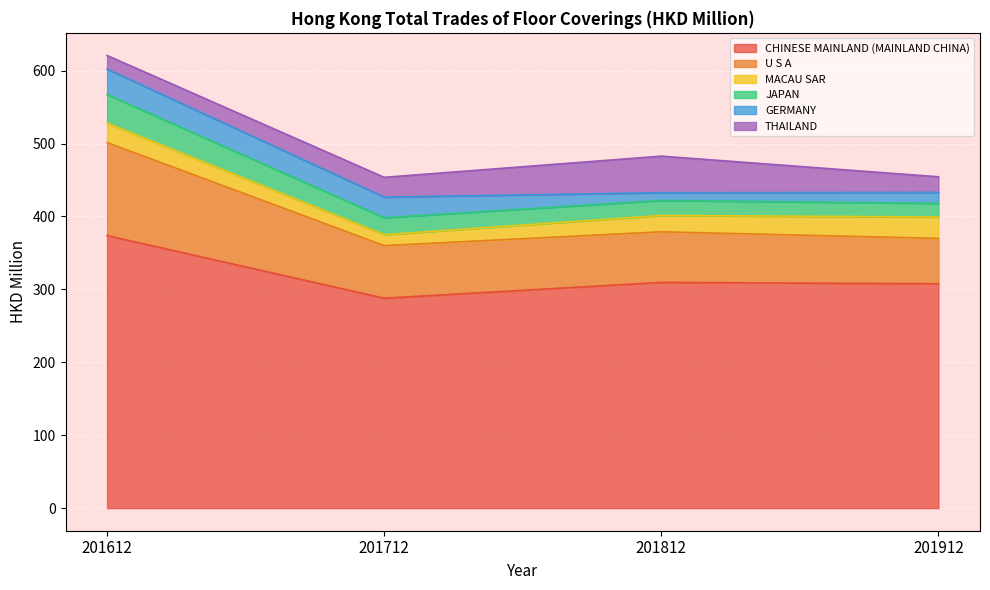

Rank the series at 201812 from lowest to highest value.

GERMANY, JAPAN, MACAU SAR, THAILAND, U S A, CHINESE MAINLAND (MAINLAND CHINA)